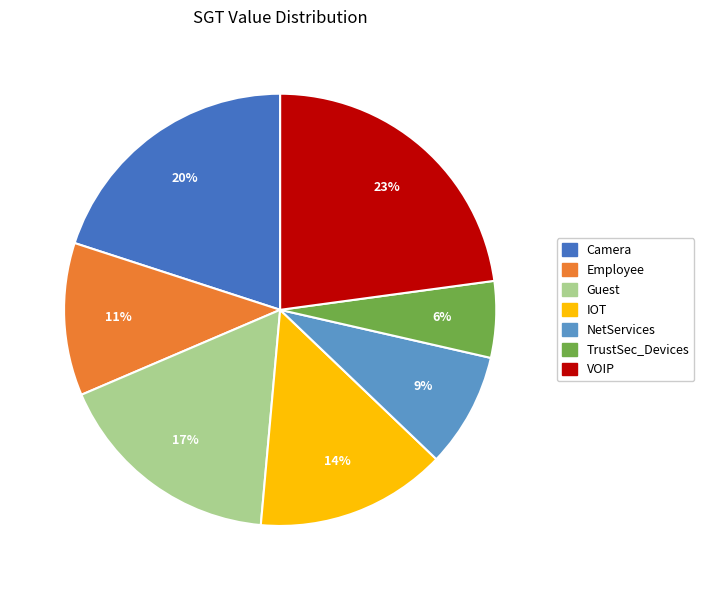

To the nearest percent, what is the average slice percentage?

14%